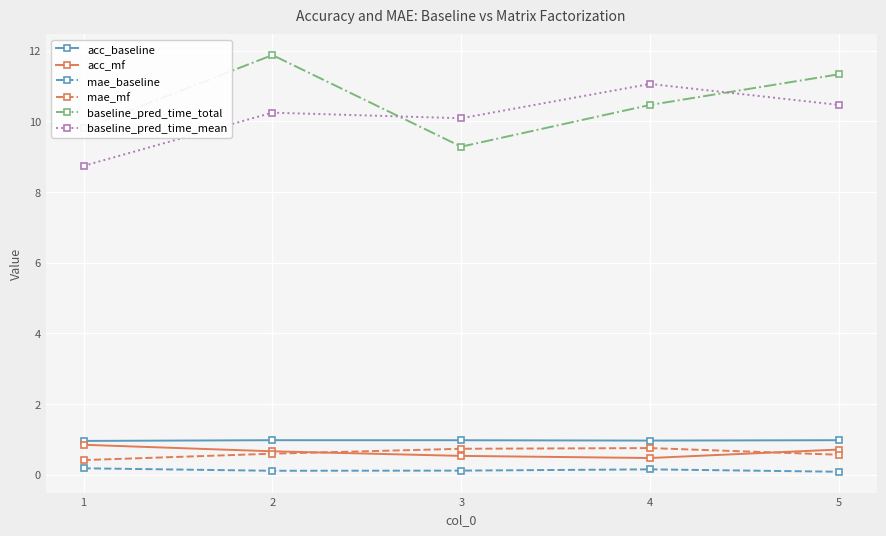

True or false: baseline_pred_time_mean and acc_mf cross at least once.

False